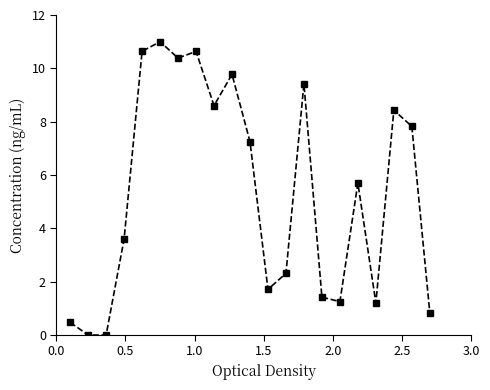

How many lines are shown in the chart?

1